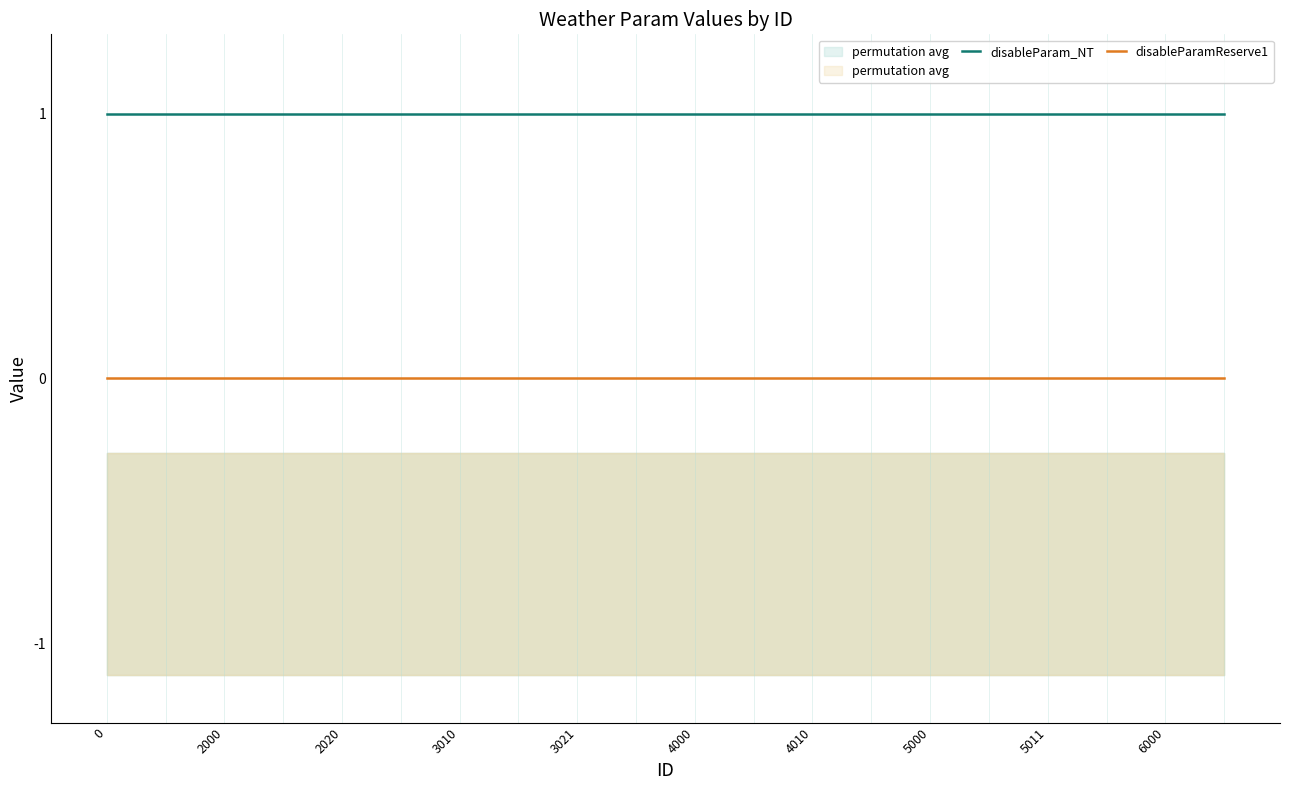

Count the number of categories in the chart.

20